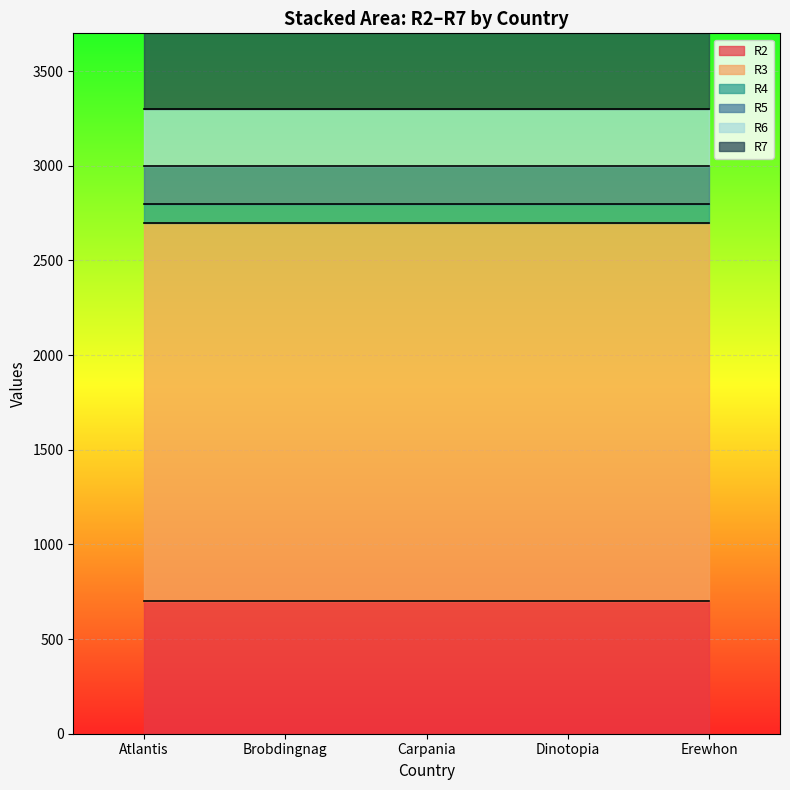

What is the label of the 1st point from the right?

Erewhon